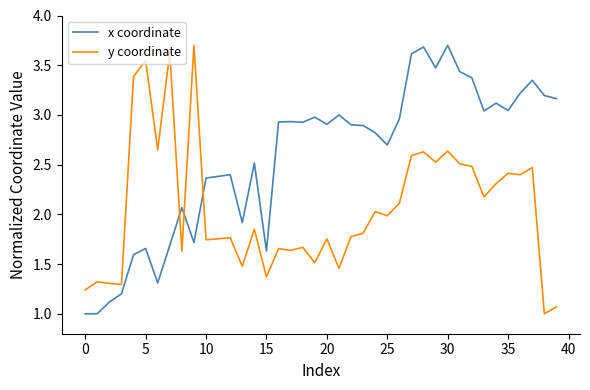

Which series has the largest total across all categories?

x coordinate